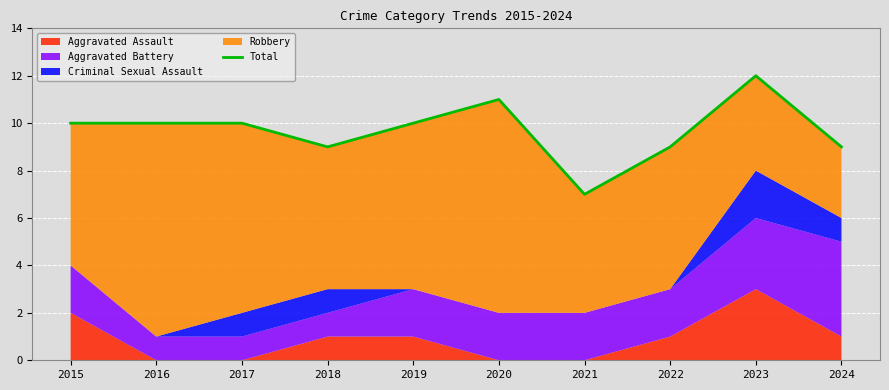

Where does the data first go above 10?

2020